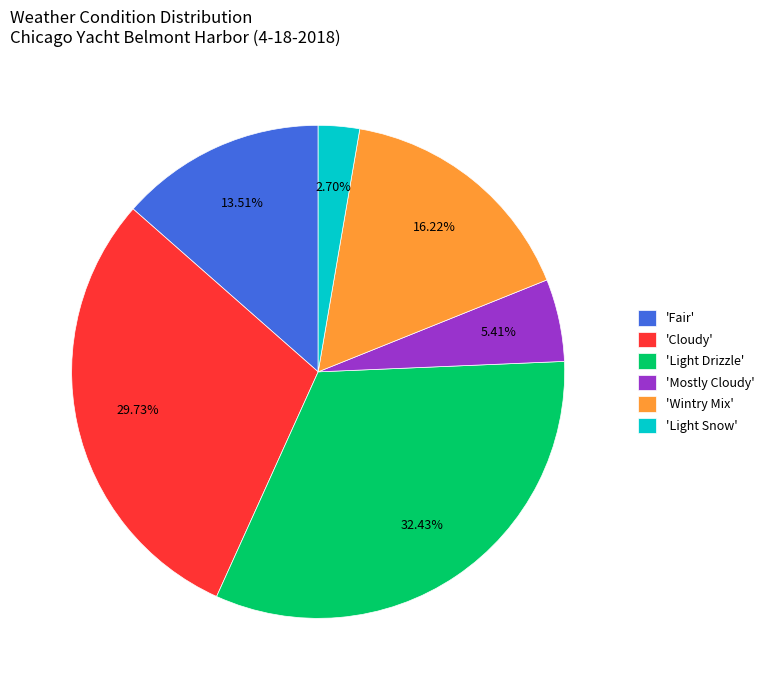

Is there any slice that represents more than half of the pie?

No